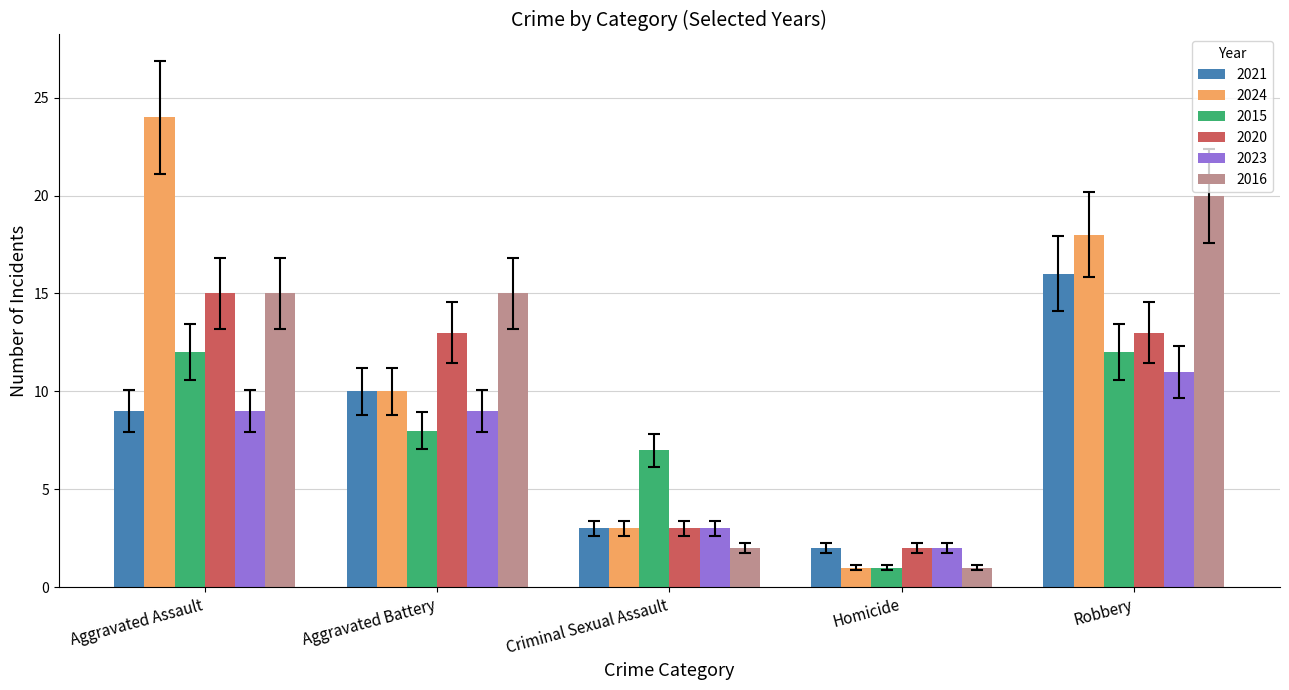

Which series changed the most between Aggravated Assault and Robbery?

2021